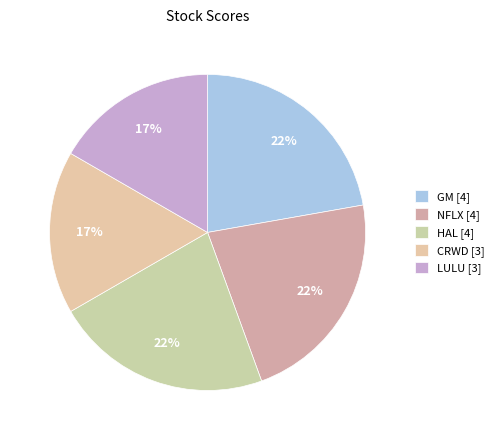

To the nearest percent, what is the difference between the LULU and GM slice percentages?

6%